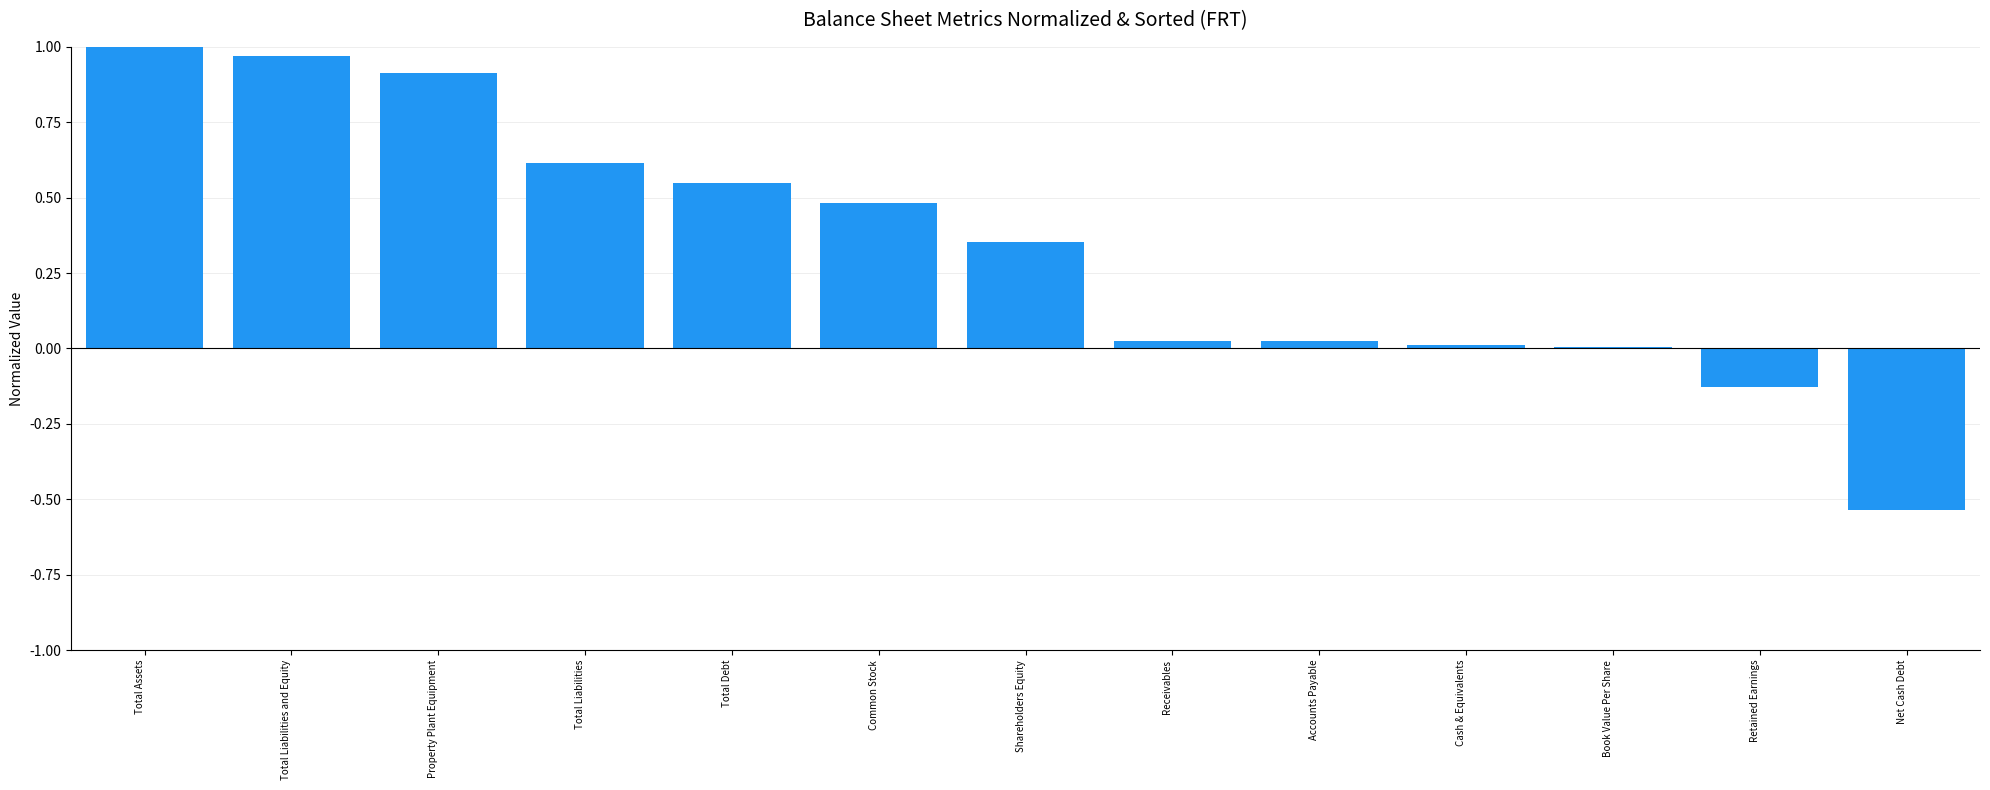

Which has a higher value, Book Value Per Share or Total Debt?

Total Debt